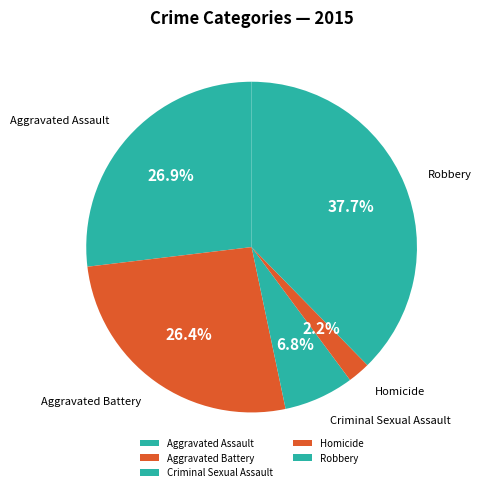

The Criminal Sexual Assault slice represents 7% of the pie. True or false?

True